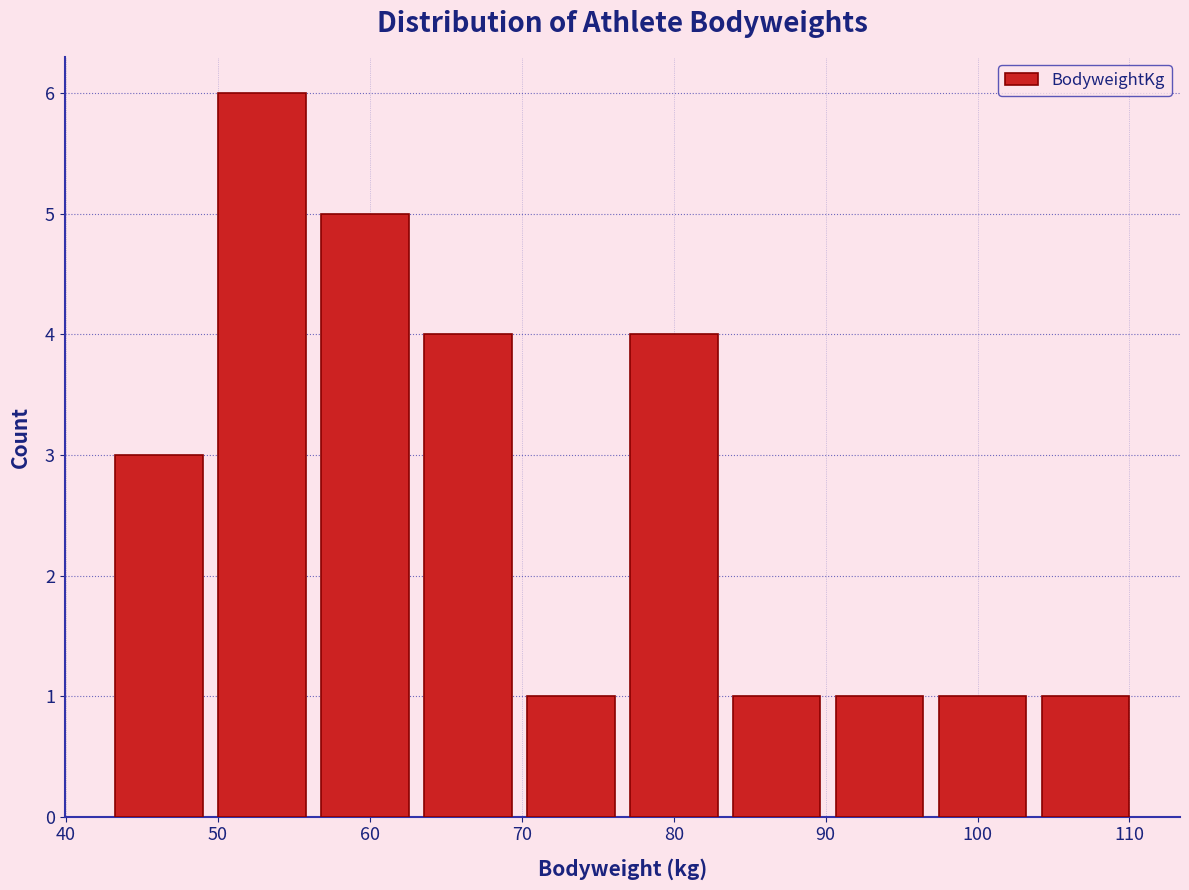

Reading left to right, list every bar in this chart as the range it spans on the x-axis followed by its height. Neither the bar edges nor the heights are printed on the chart, so give them approximately, as read against the axes.

43 to 50: 3
50 to 56: 6
56 to 63: 5
63 to 70: 4
70 to 77: 1
77 to 83: 4
83 to 90: 1
90 to 97: 1
97 to 104: 1
104 to 111: 1